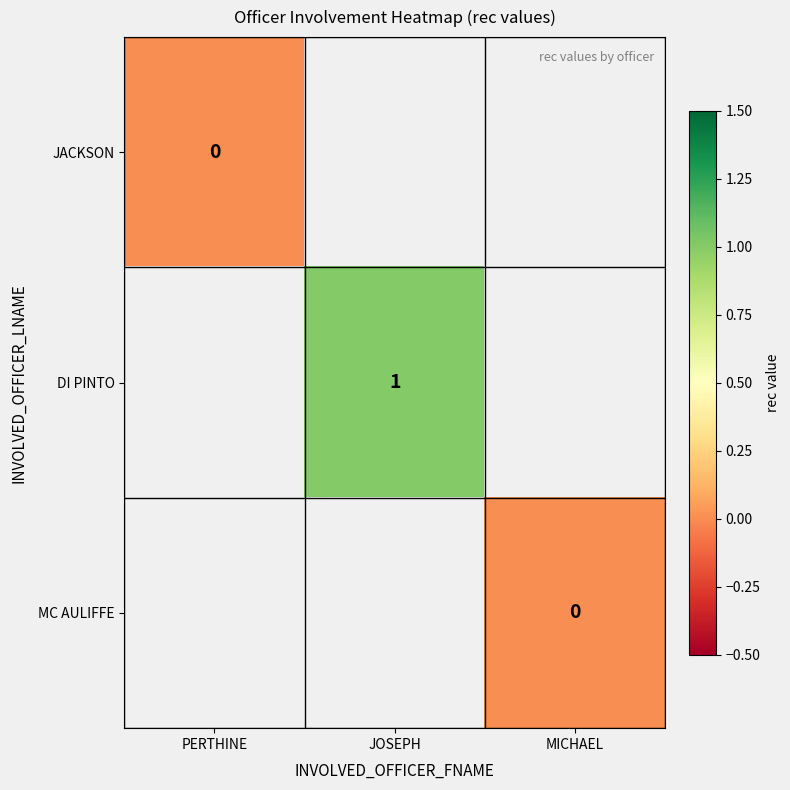

Is it true that DI PINTO equals 0 at JOSEPH?

False